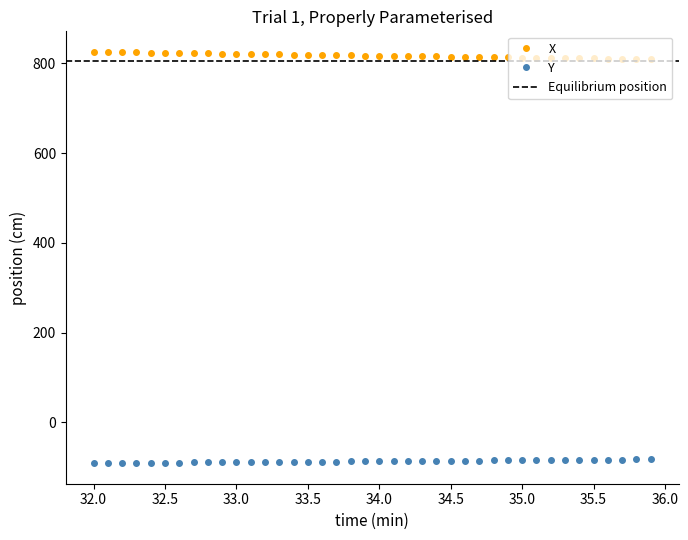

Where does the X series first go above 817?

32.0